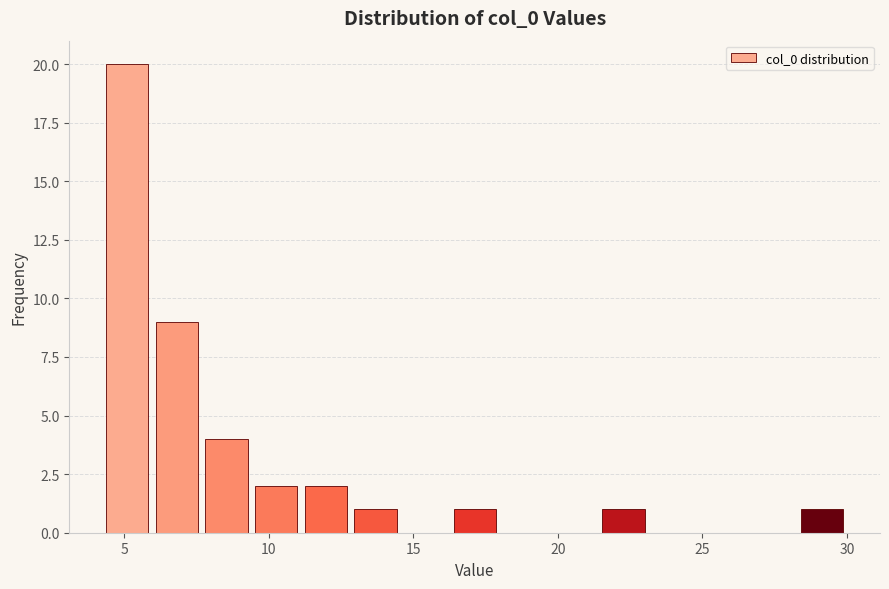

Read against the x-axis, roughly where is the centre of the tallest bar?

5.0